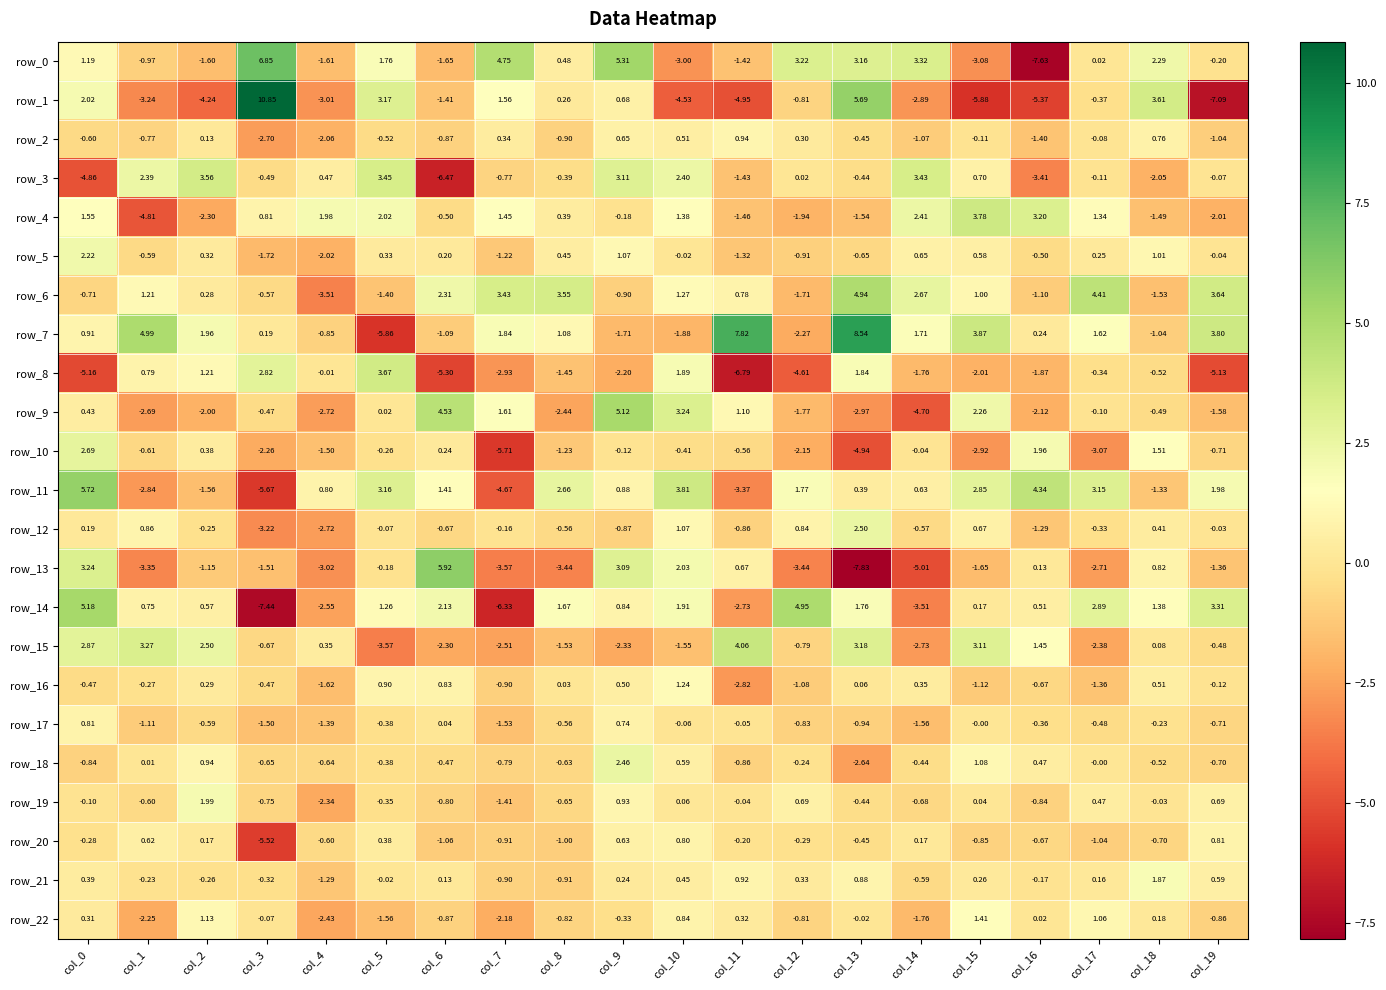

Is the value of row_21 at col_9 greater than the value of row_0 at col_12?

No